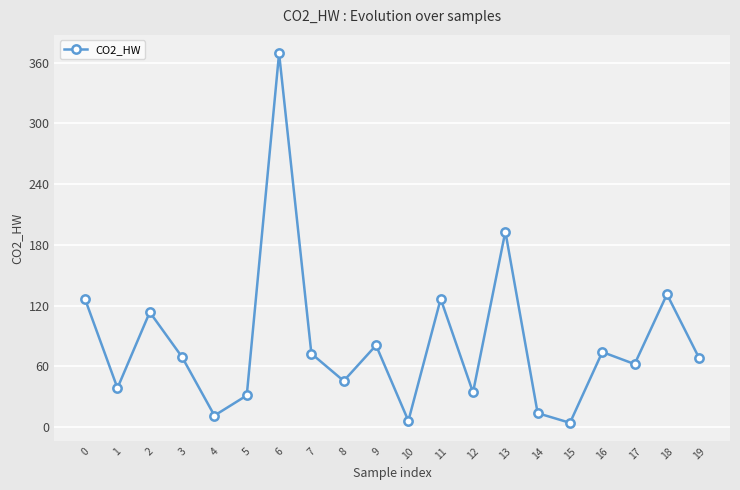

What is the sum of all values?

1671.8